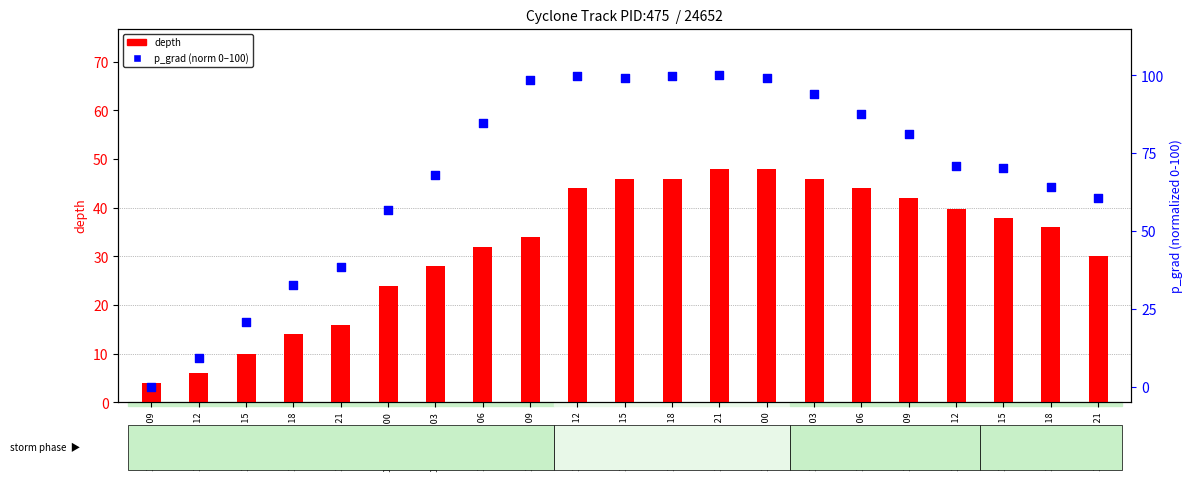

Is the value of p_grad (norm) at 1976-01-21 12 greater than the value of depth at 1976-01-21 15?

Yes